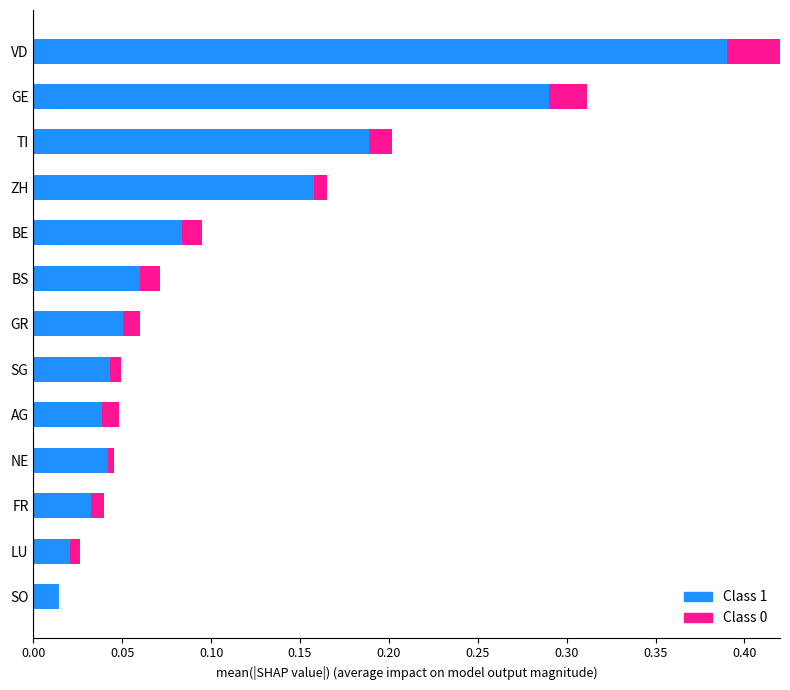

What are all the series names shown in the legend?

Class 1, Class 0